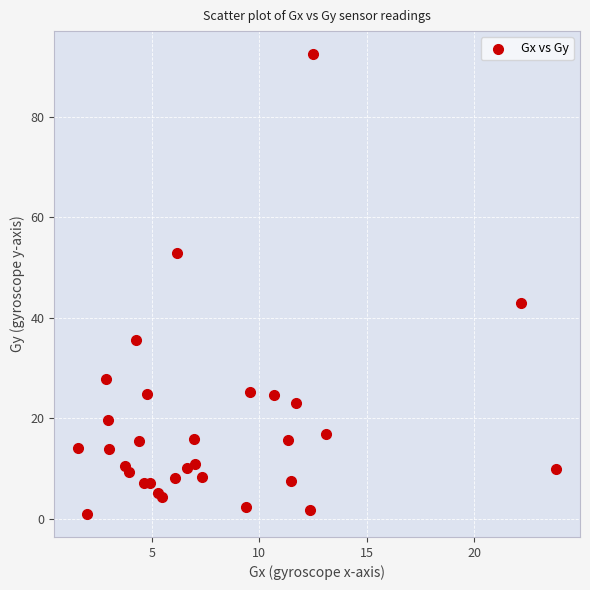

What Y value in the scatter plot is closest to 46?

43.0